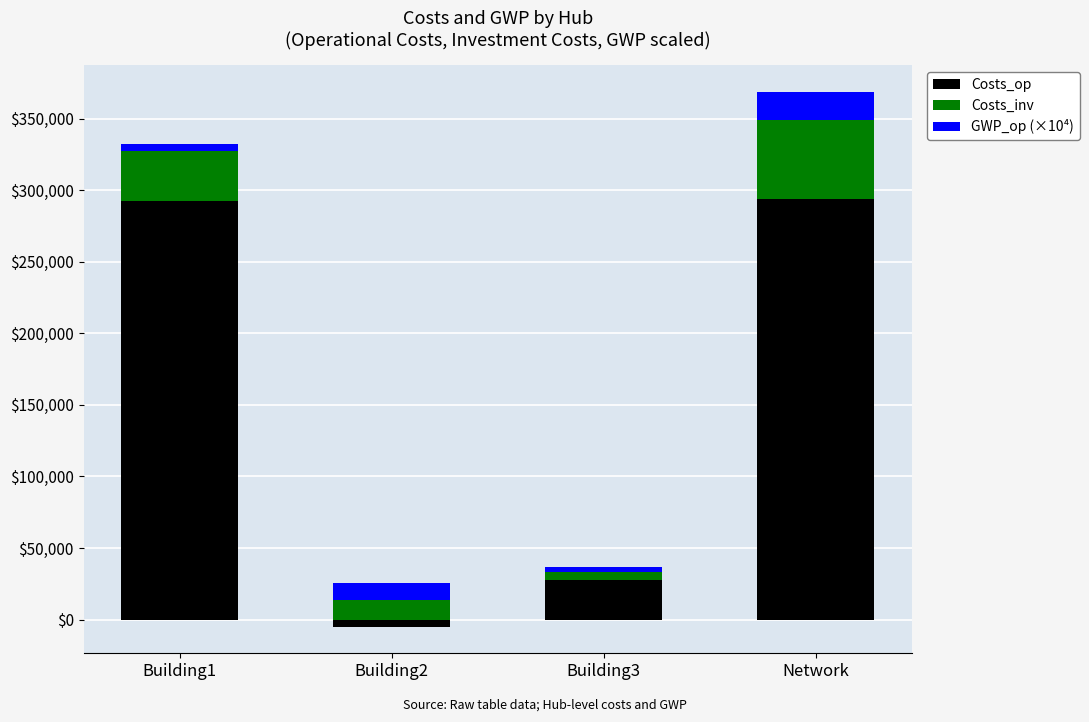

What is the value of the Costs_op bar at the 1st from the left?

292552.7